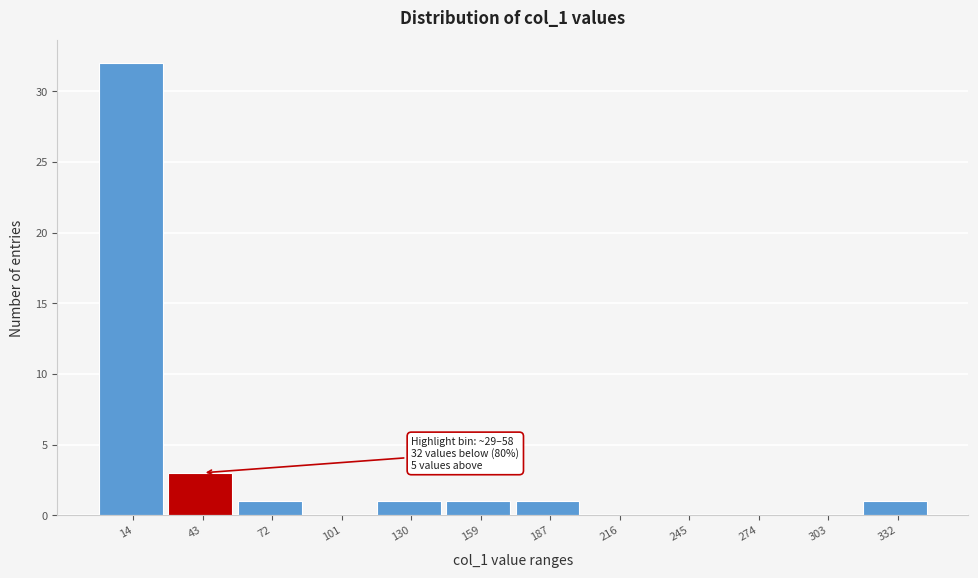

Over which range of the x-axis is the bar tallest?

0 to 30